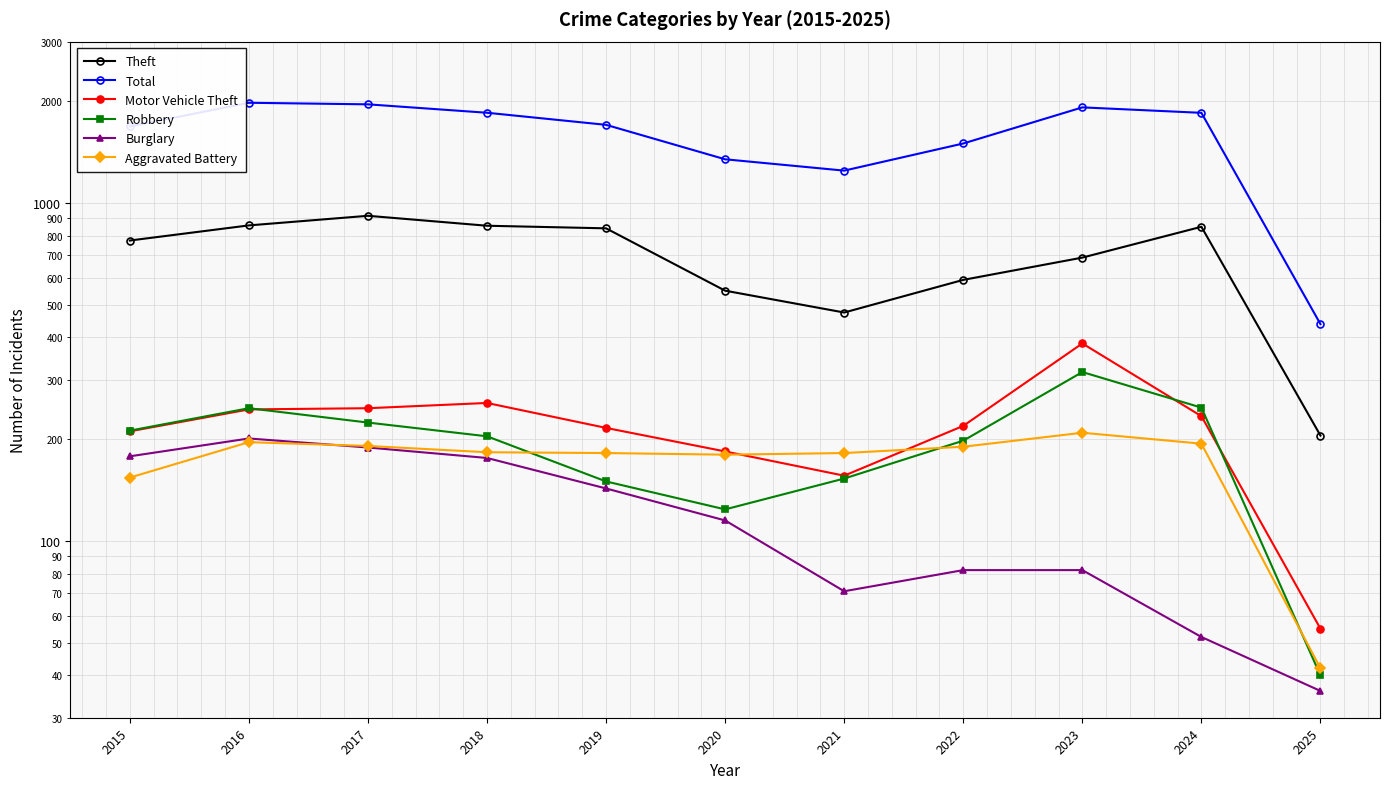

The Robbery series shows 316 at 2023. True or false?

True